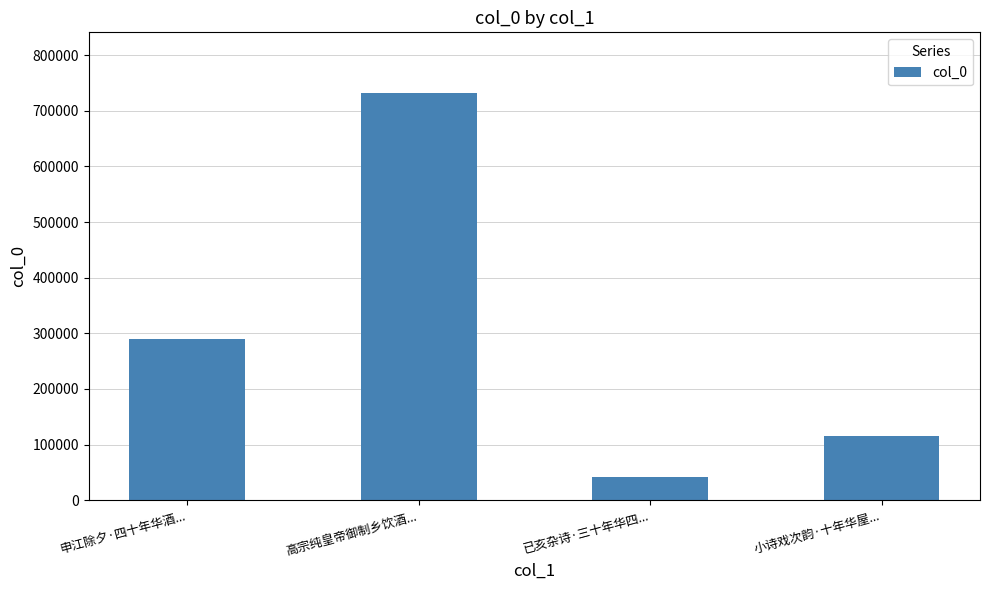

Reading left to right, extract all data points from this chart.

申江除夕·四十年华酒...=288901	高宗纯皇帝御制乡饮酒...=731249	已亥杂诗·三十年华四...=42218	小诗戏次韵·十年华屋...=114667